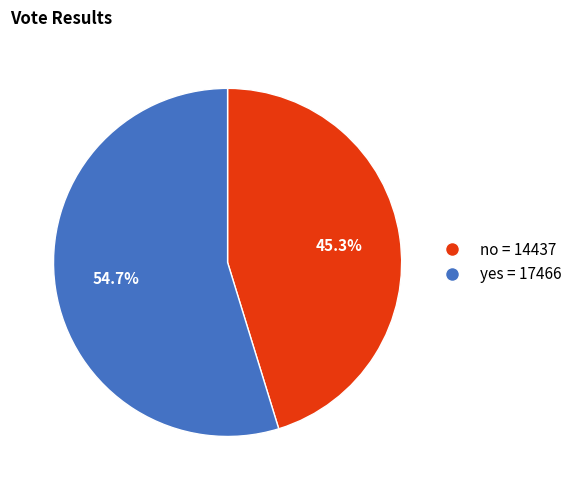

What is the largest slice in the pie chart?

yes